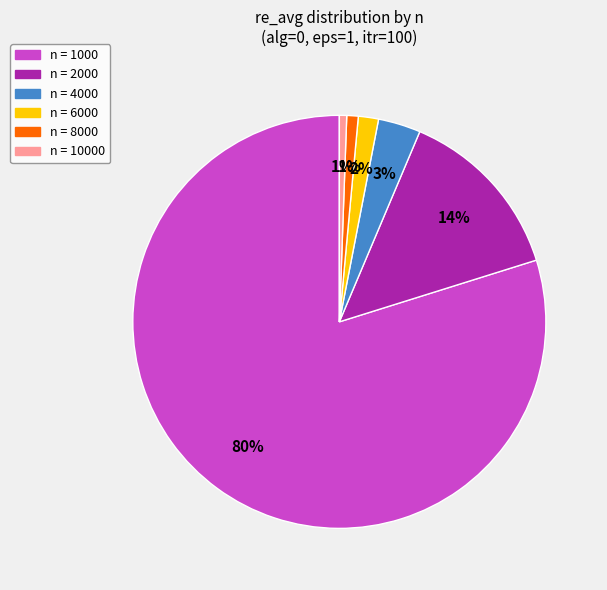

Is there a majority slice in this chart?

Yes